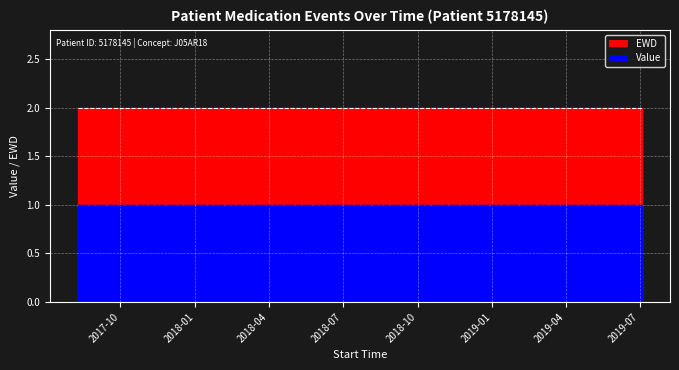

Which category has the lowest value across all series?

2017-08-09 11:01:17